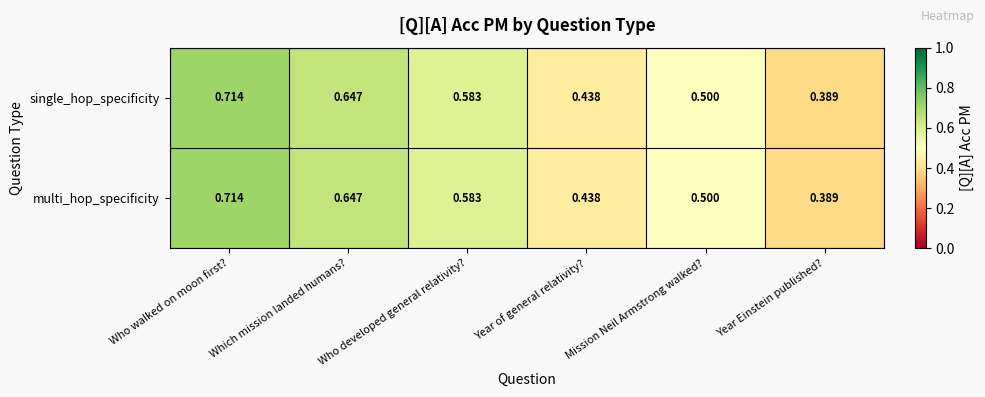

Is the value of multi_hop_specificity at Who developed general relativity? greater than the value of single_hop_specificity at Which mission landed humans??

No